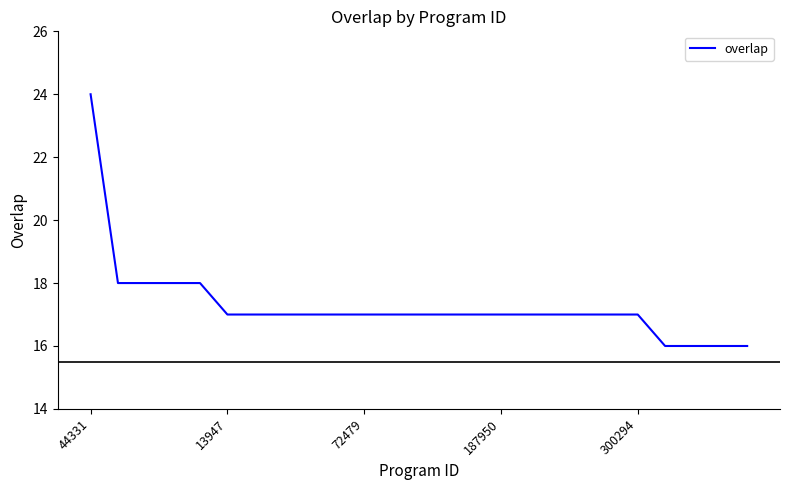

What is the greatest value displayed?

24